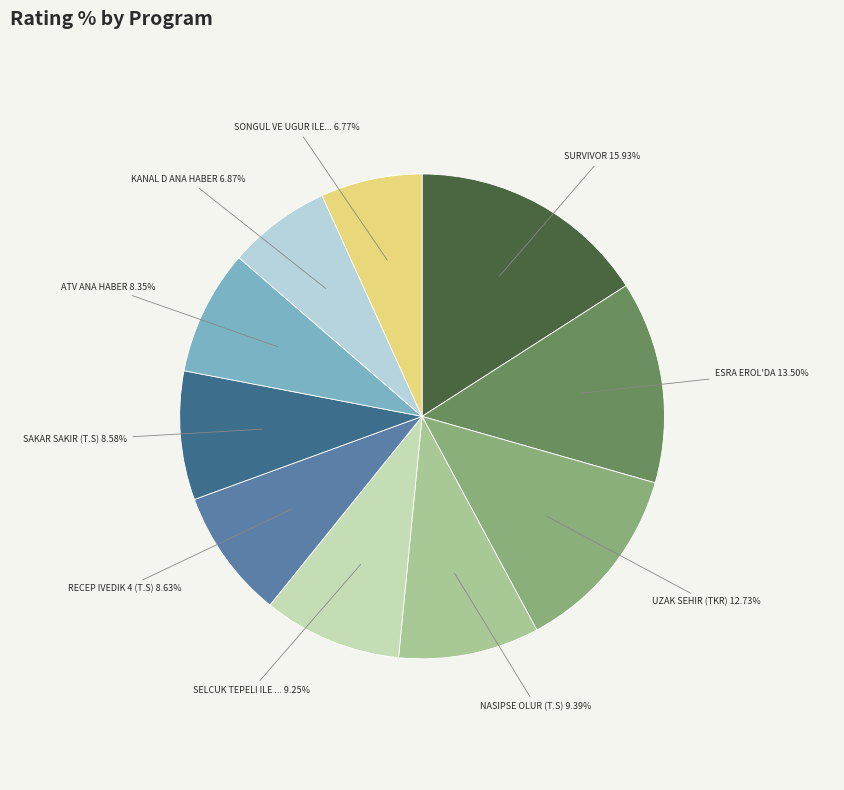

Is there any slice that represents more than half of the pie?

No